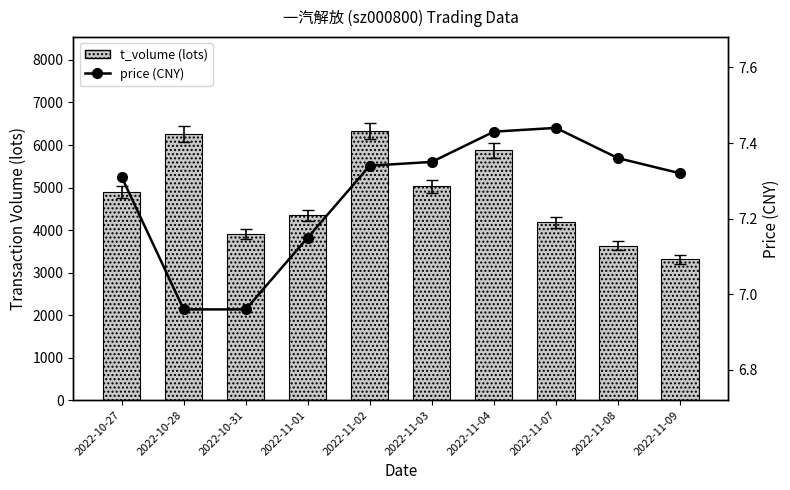

What is the spread (max minus min) of values at 2022-11-09?

3301.7